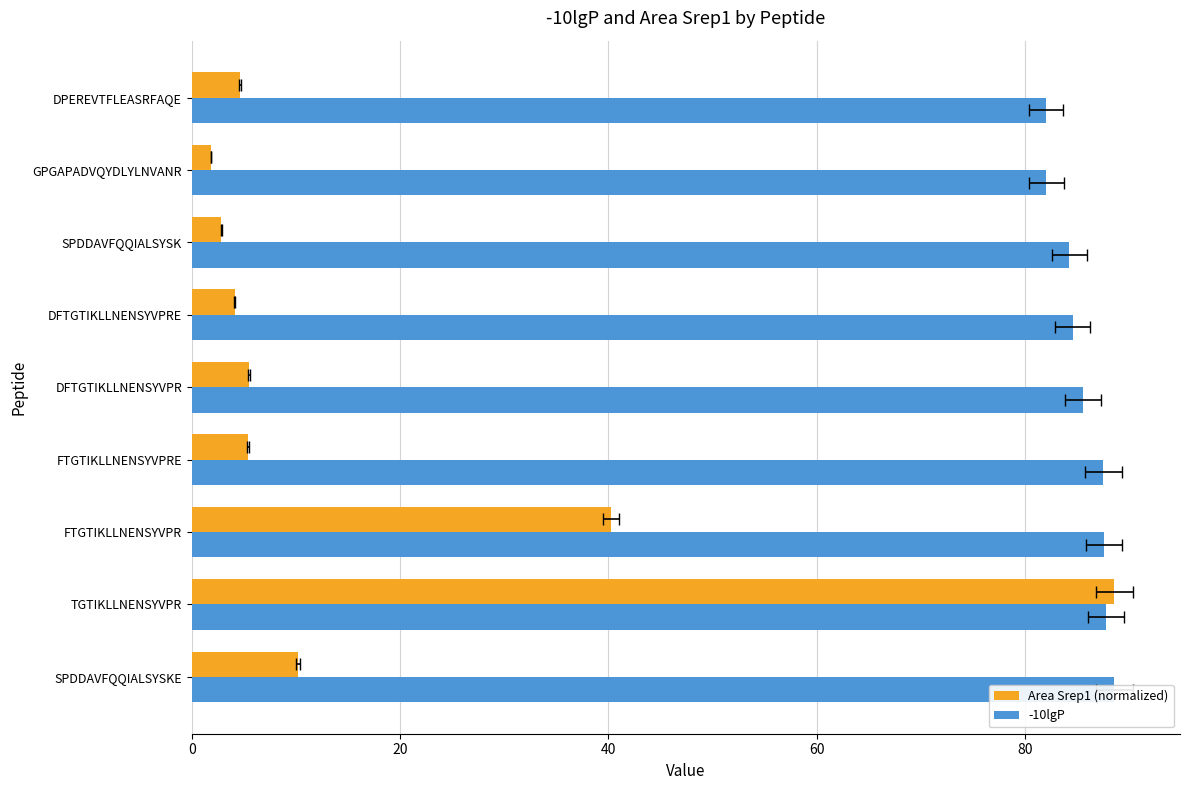

Reading left to right, list all the values displayed in this chart.

Area Srep1 (normalized): 10.2	88.6	40.3	5.4	5.5	4.1	2.8	1.9	4.6
-10lgP: 88.6	87.8	87.6	87.5	85.6	84.6	84.3	82.1	82.0